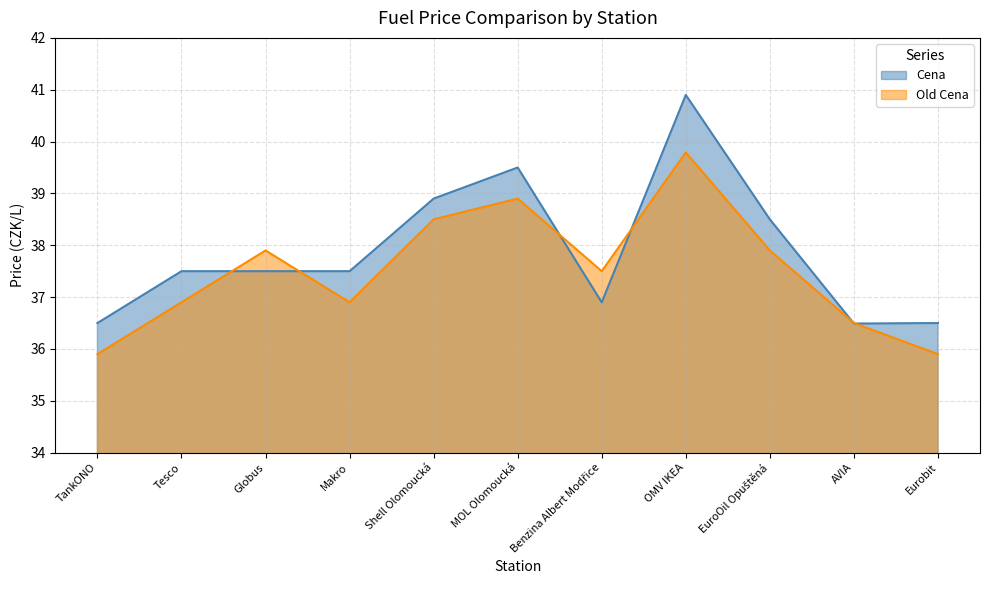

Reading right to left, list all the values displayed in this chart.

Cena: 36.5	36.5	38.5	40.9	36.9	39.5	38.9	37.5	37.5	37.5	36.5
Old Cena: 35.9	36.5	37.9	39.8	37.5	38.9	38.5	36.9	37.9	36.9	35.9